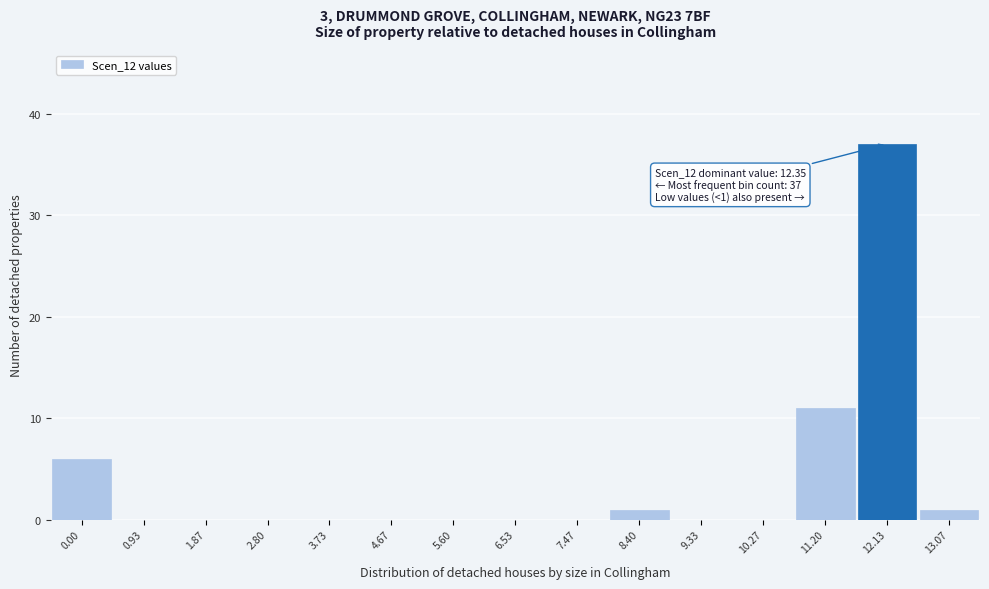

Reading left to right, transcribe all the data shown in this chart.

0.00=6	0.93=0	1.87=0	2.80=0	3.73=0	4.67=0	5.60=0	6.53=0	7.47=0	8.40=1	9.33=0	10.27=0	11.20=11	12.13=37	13.07=1